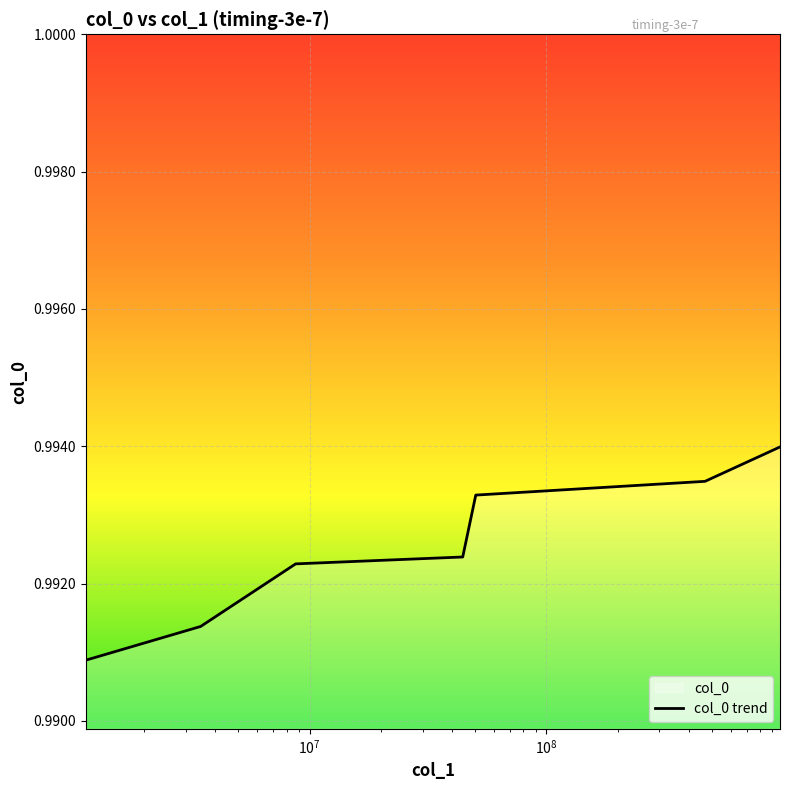

What is the maximum value shown in the chart?

1.0